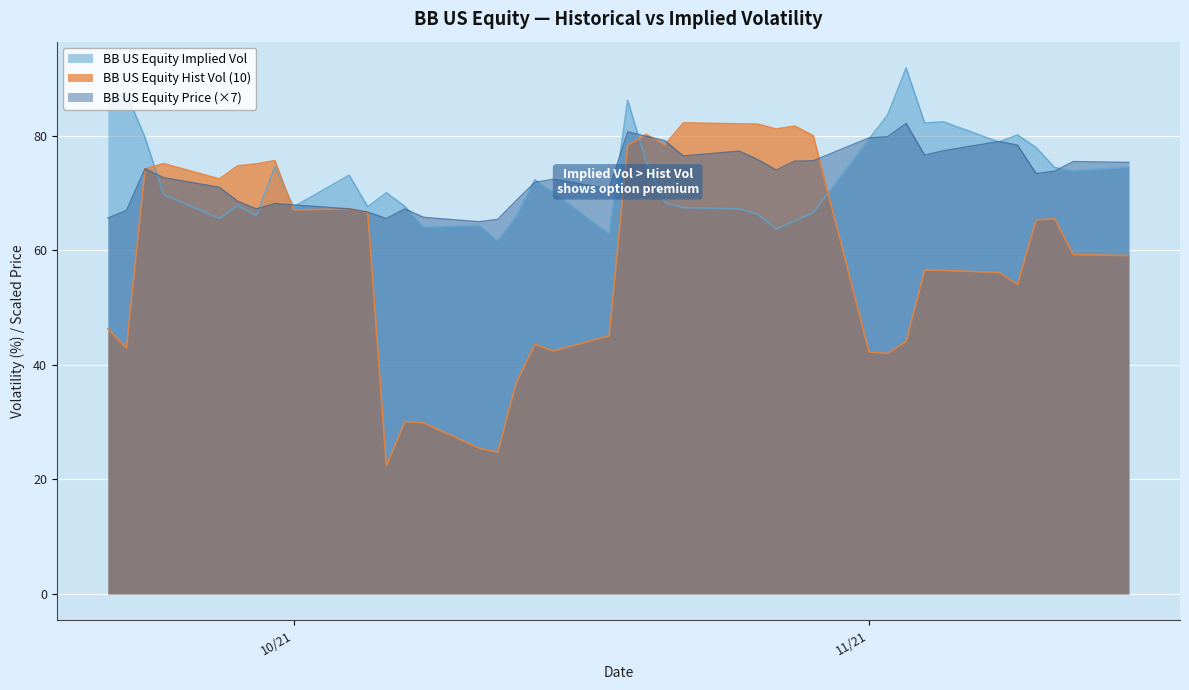

What is the highest value of the BB US Equity Price (×7) series?

82.1